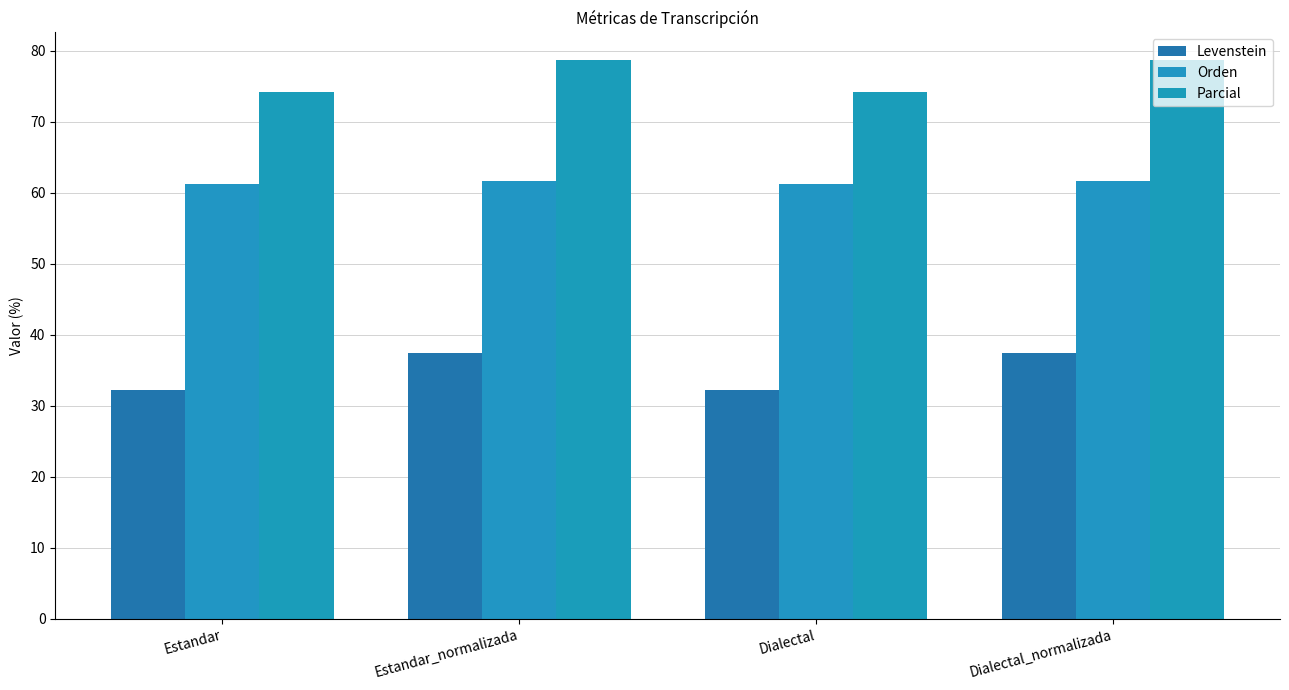

Which series has the largest range (max minus min)?

Levenstein